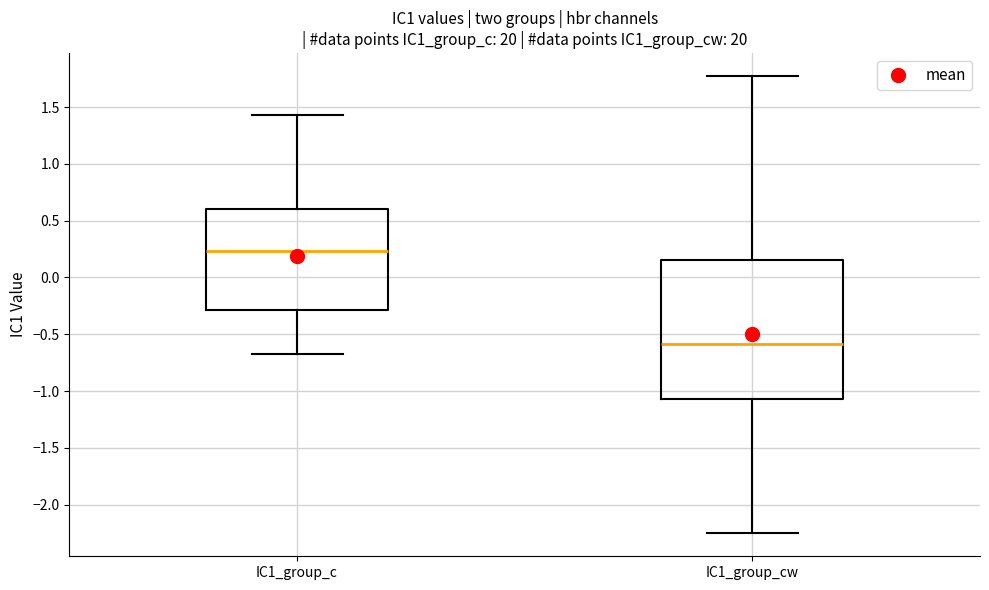

Comparing the boxes themselves (not the whiskers), which one is the tallest?

IC1_group_cw